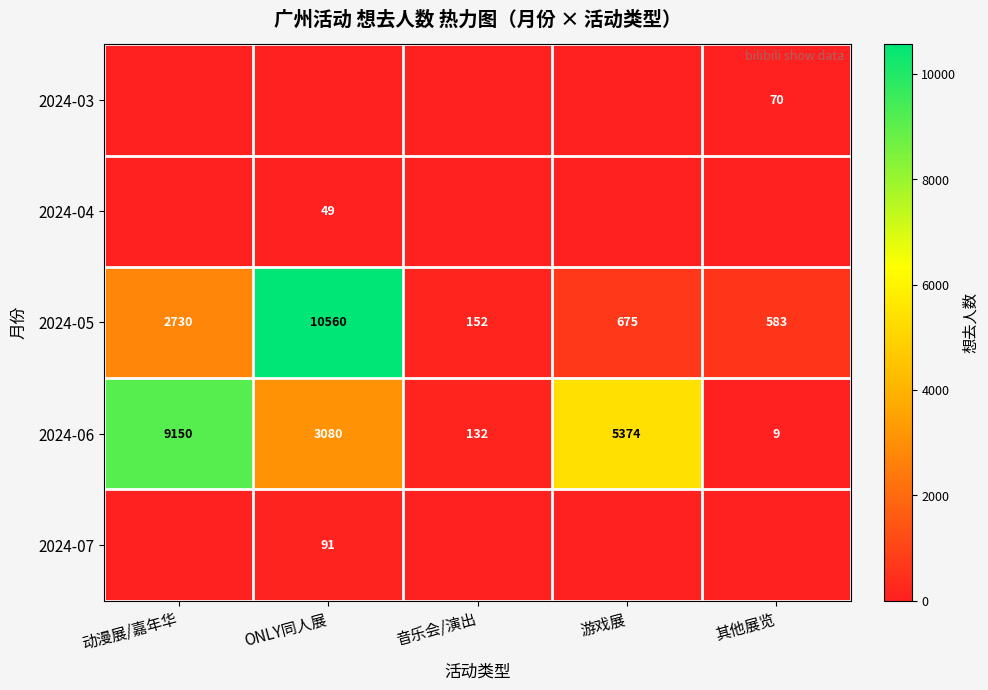

Rank the categories by 2024-05 value from highest to lowest.

ONLY同人展, 动漫展/嘉年华, 游戏展, 其他展览, 音乐会/演出